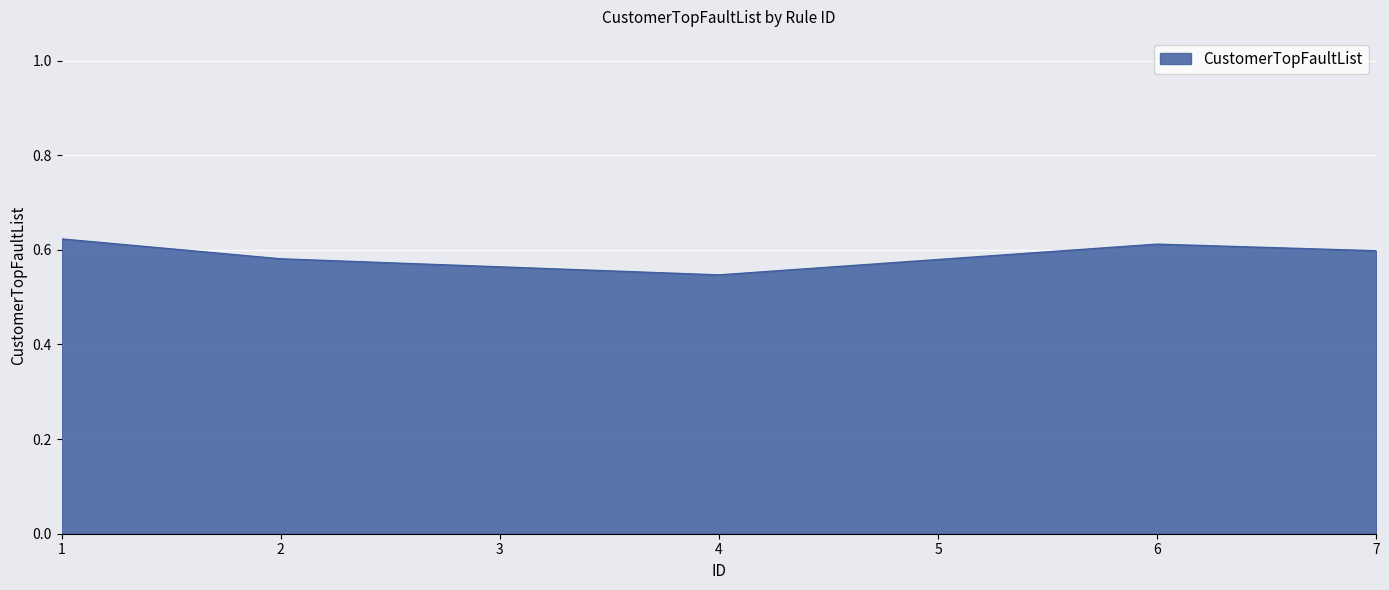

True or false: the data shows 0.6 at 7.

True